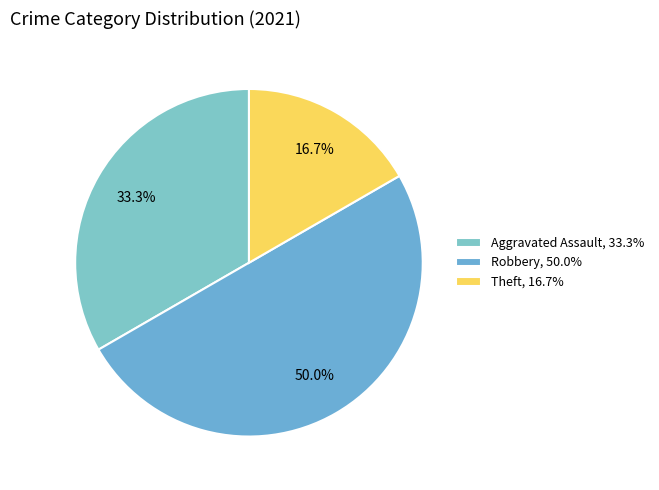

Which has a higher value, Theft or Aggravated Assault?

Aggravated Assault